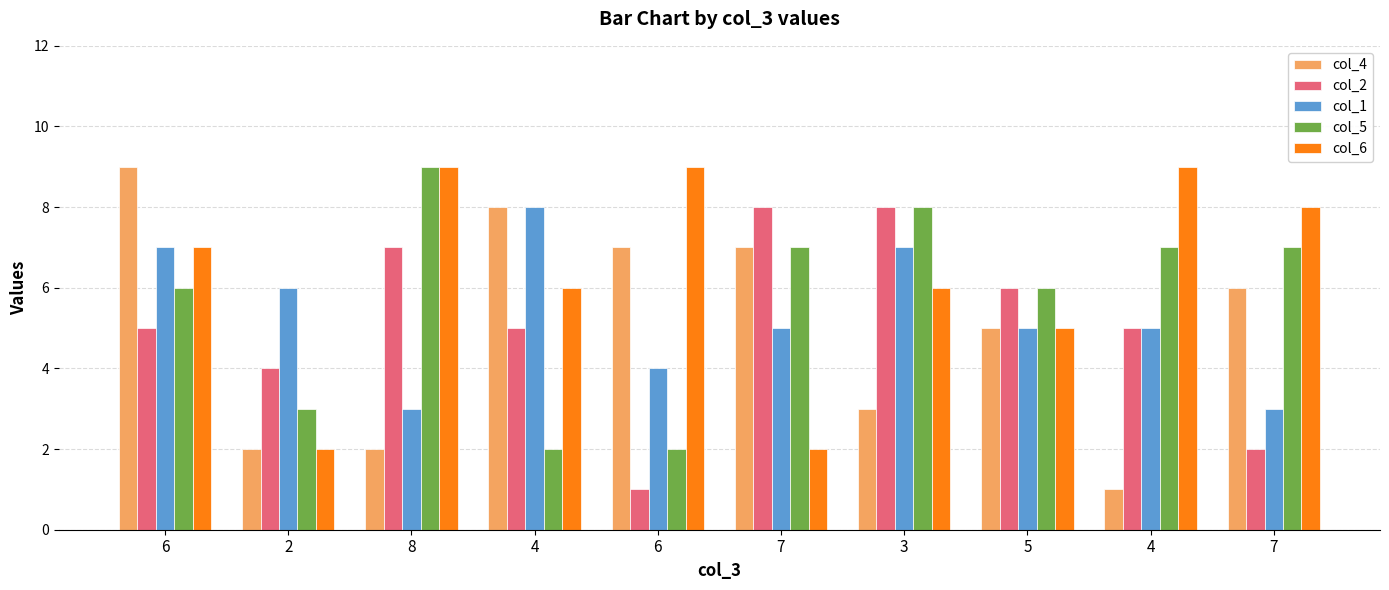

At which category is the sum across all series the highest?

6